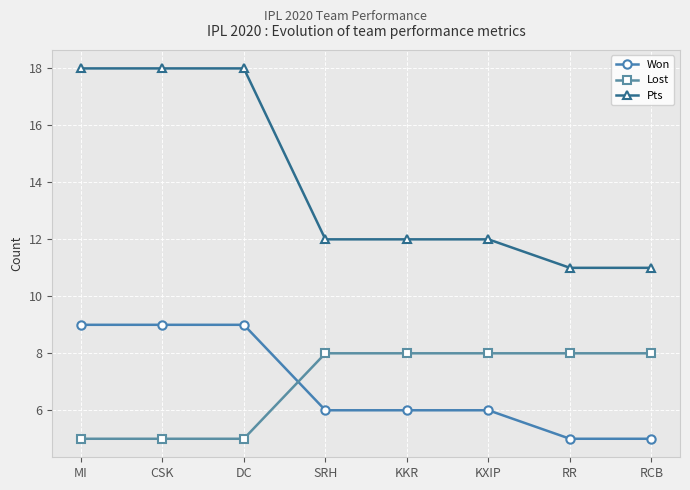

Reading left to right, list all the values displayed in this chart.

Won: 9	9	9	6	6	6	5	5
Lost: 5	5	5	8	8	8	8	8
Pts: 18	18	18	12	12	12	11	11